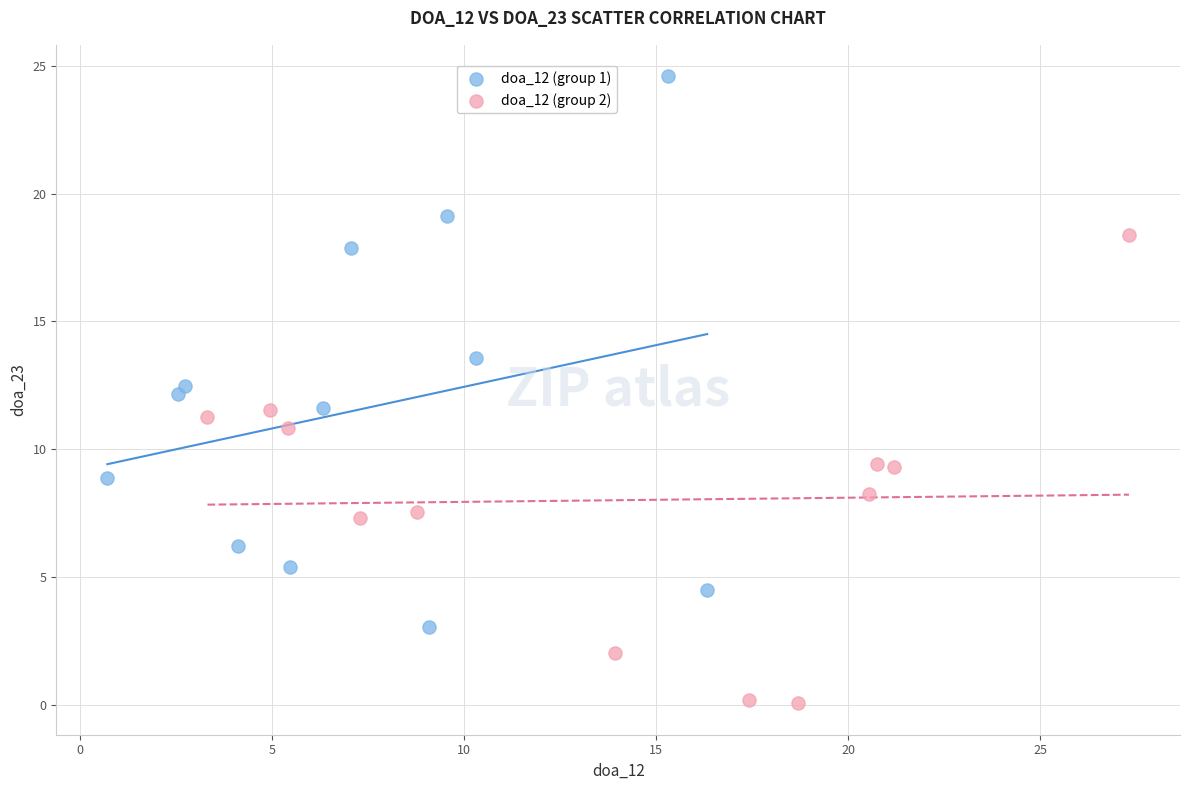

Which series has the largest Y range (max minus min)?

doa_12 (group 1)